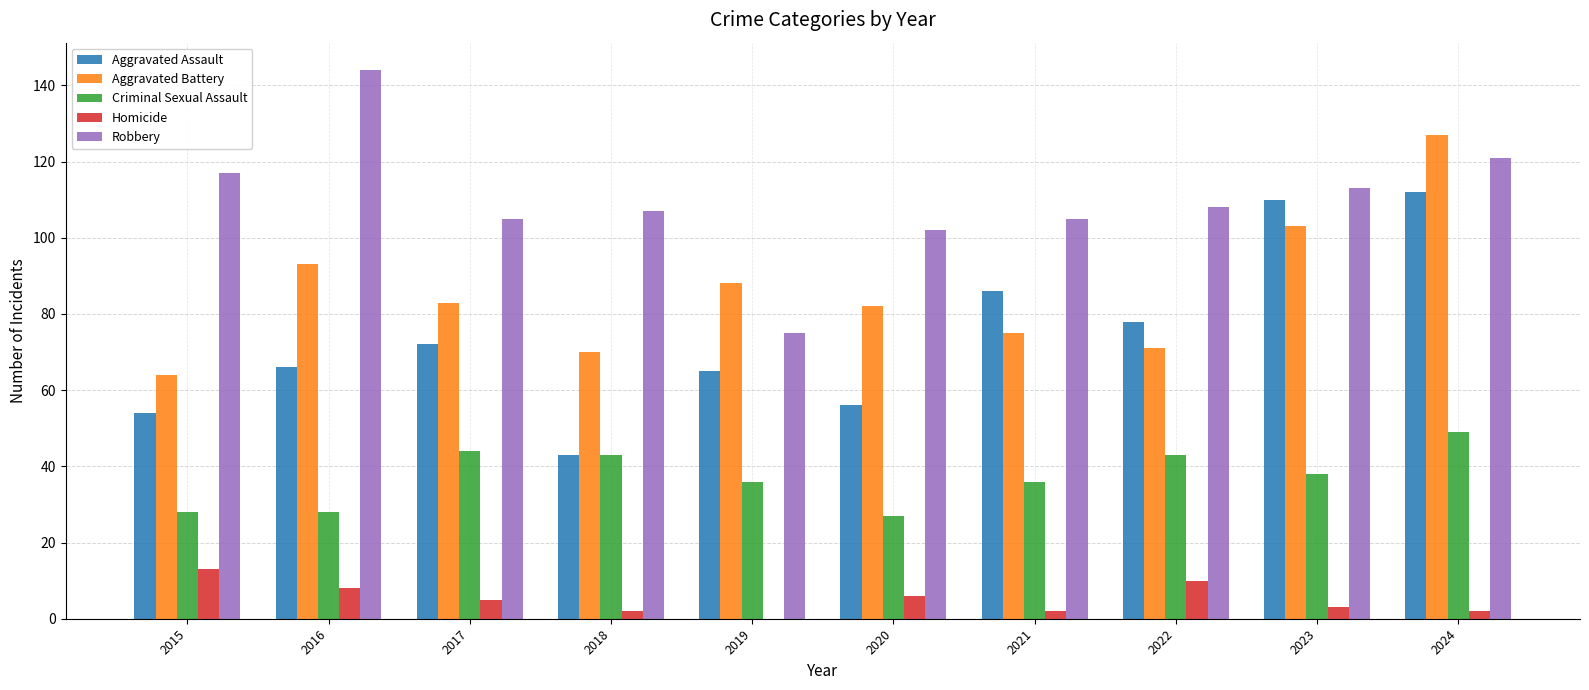

What is the total value across all series at 2019?

264